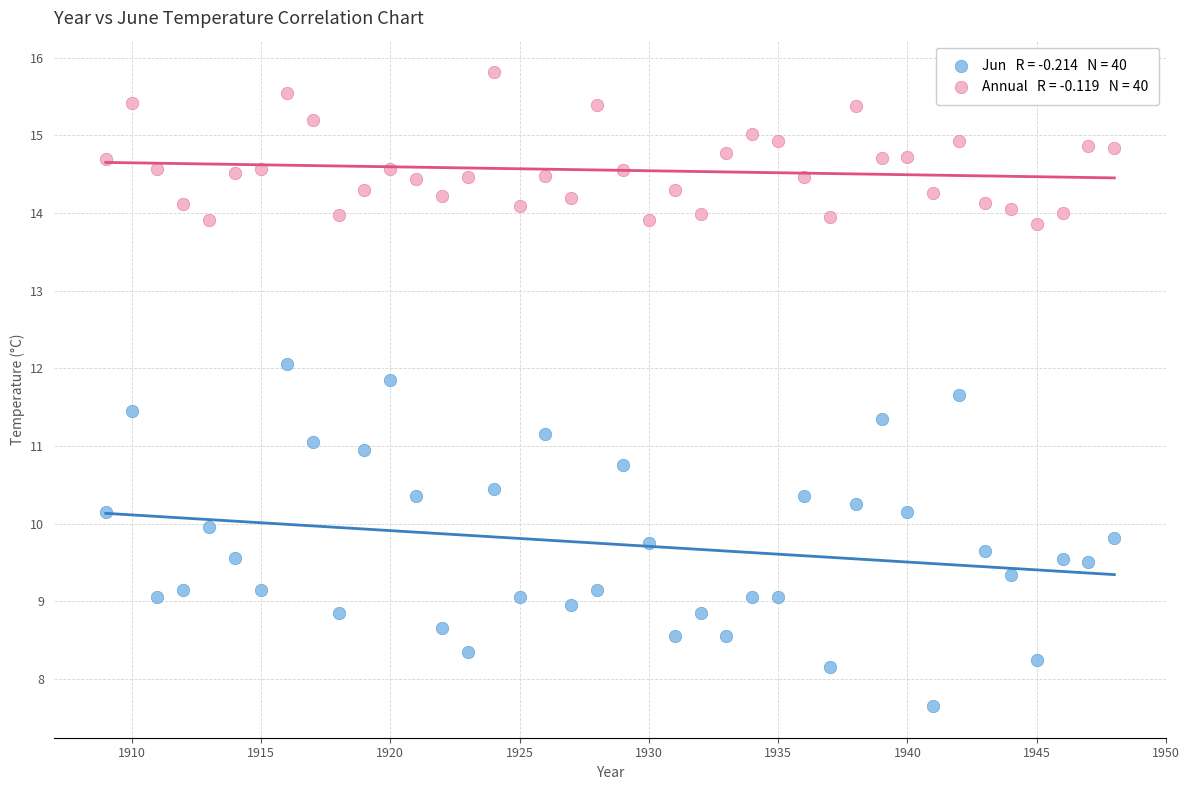

Across all data points, what is the range of X values (max minus min)?

39.0